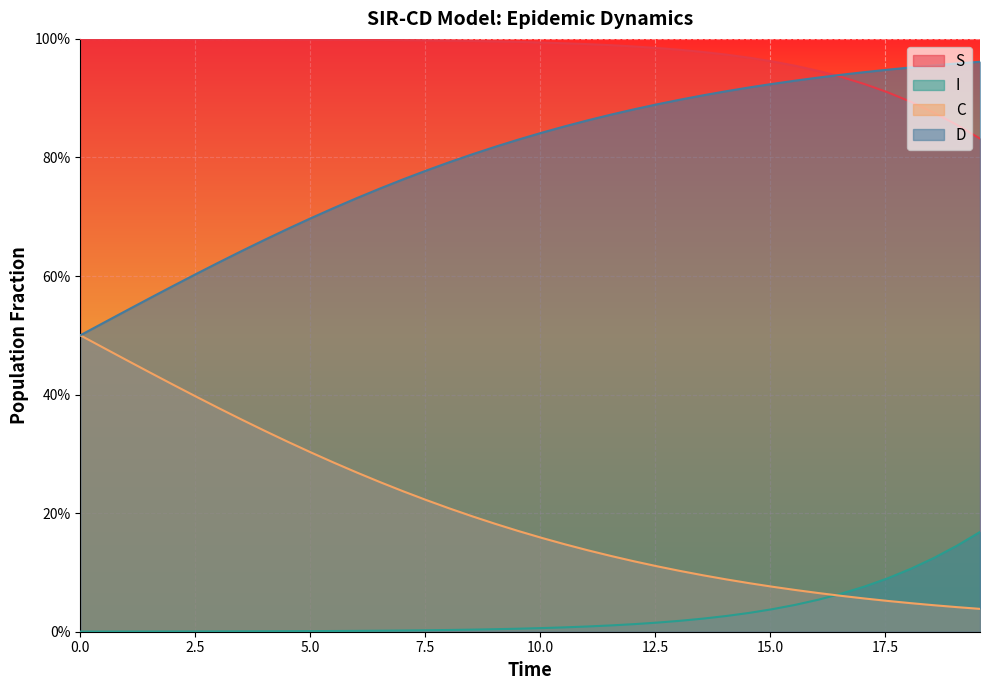

How many times do D and S cross each other?

1